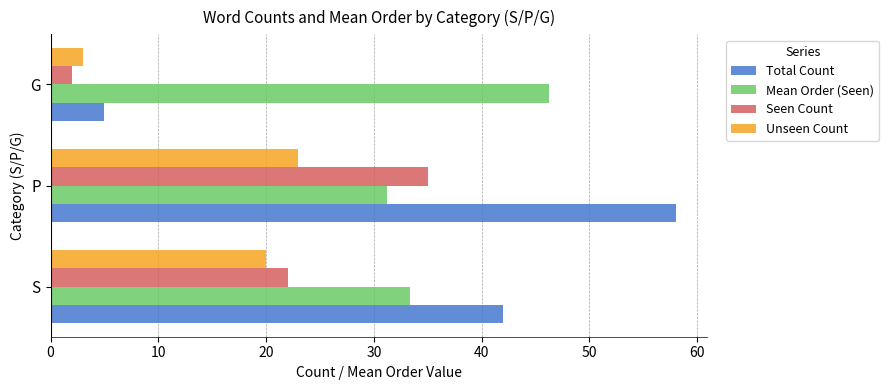

What is the difference between the highest and lowest values at S?

22.0